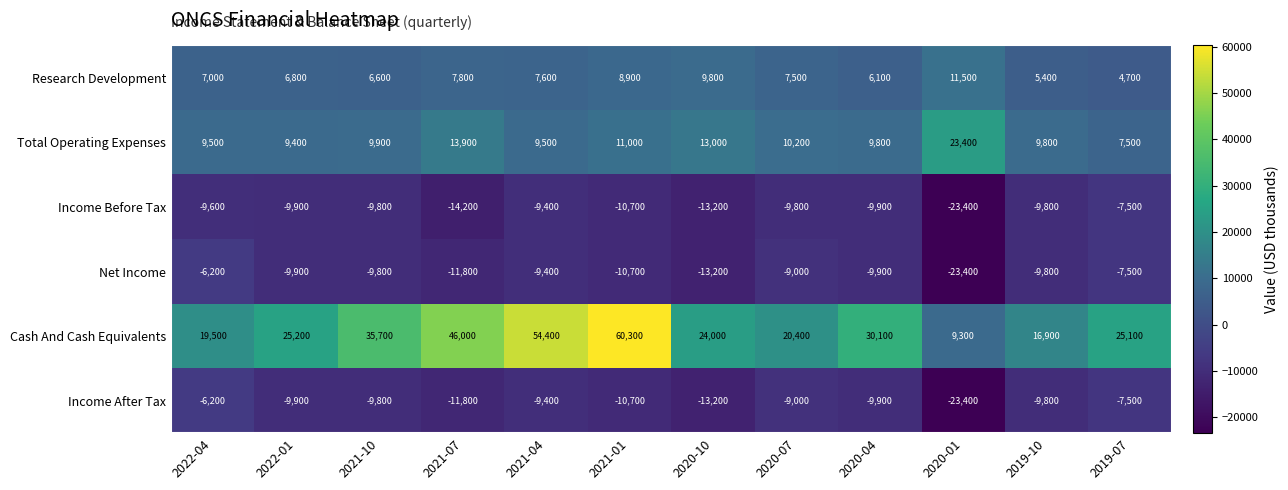

The Research Development series shows 7800 at 2021-07. True or false?

True